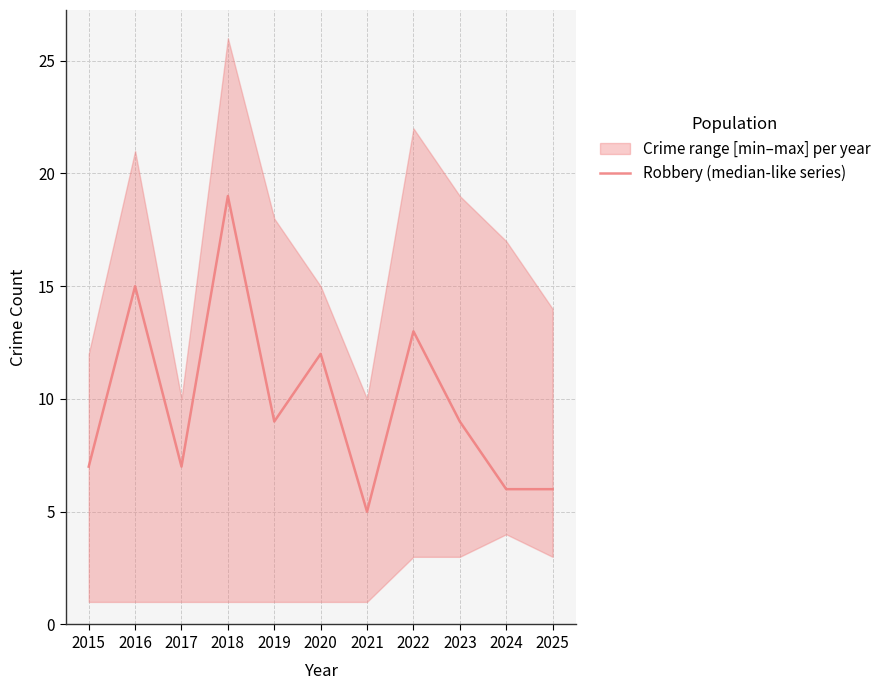

What is the value of the 3rd point from the left?

7